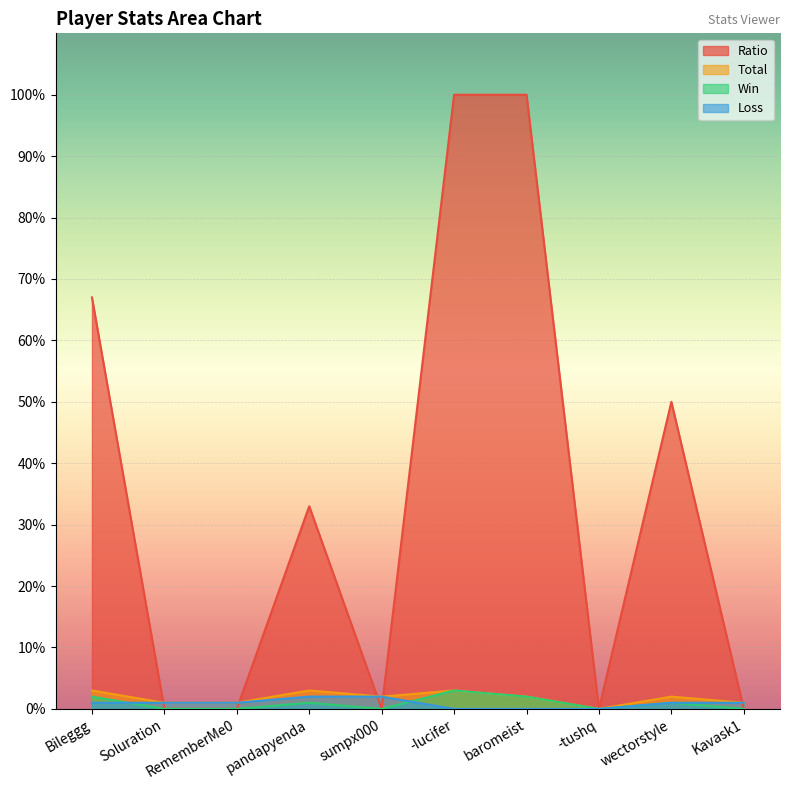

How many data points in Total are less than 2?

4